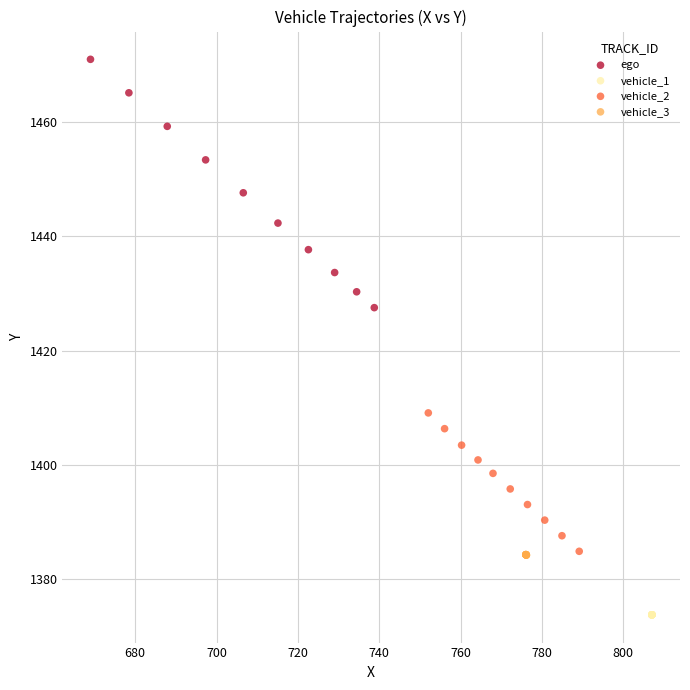

What are all the series names shown in the legend?

ego, vehicle_1, vehicle_2, vehicle_3